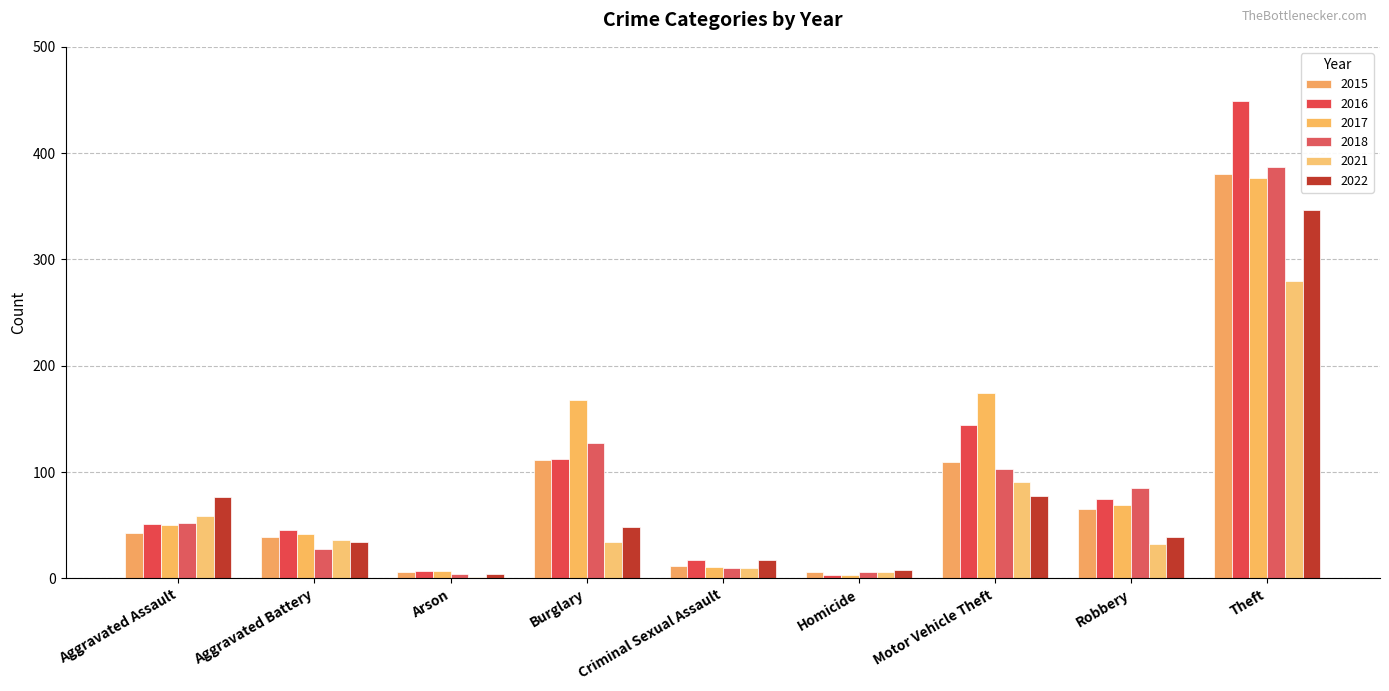

What is the sum of all 2017 values?

901